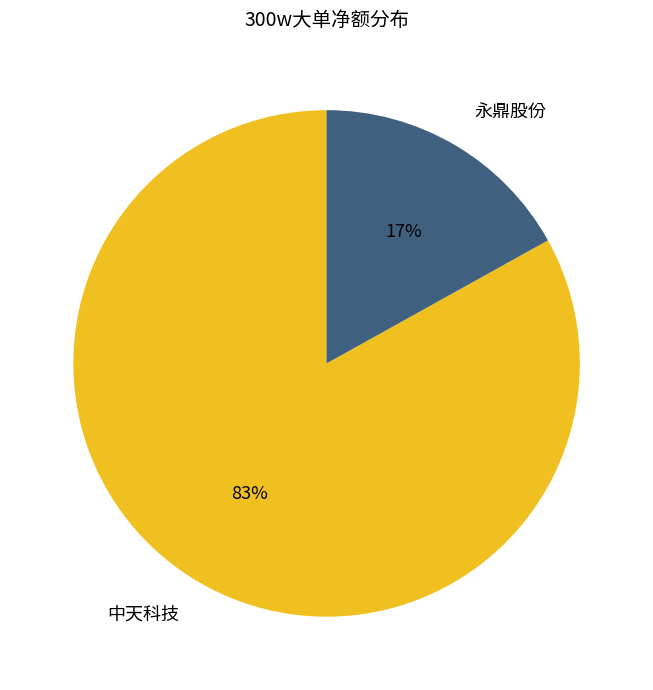

Is there any slice that represents more than half of the pie?

Yes